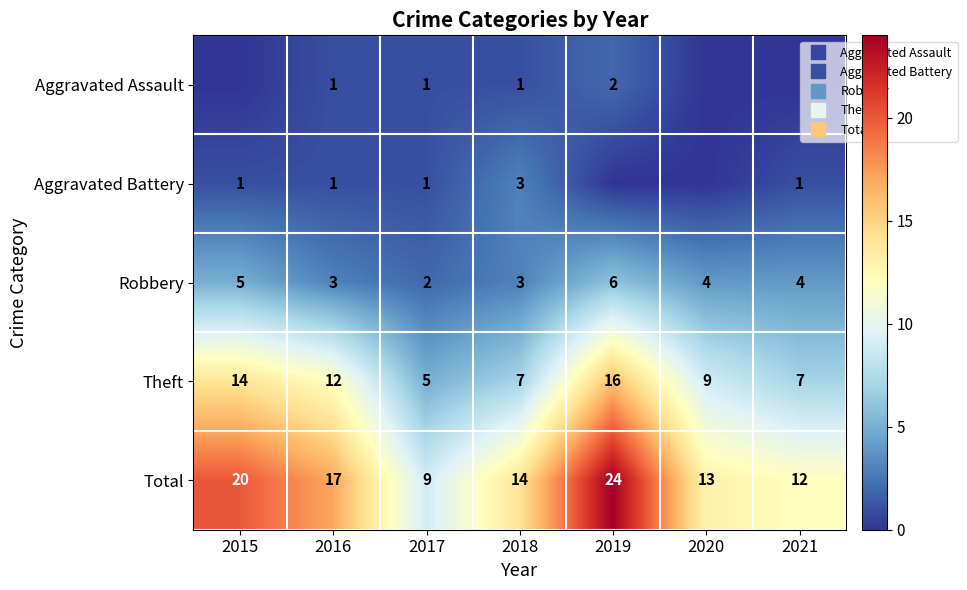

At how many categories does at least one series exceed 21?

1